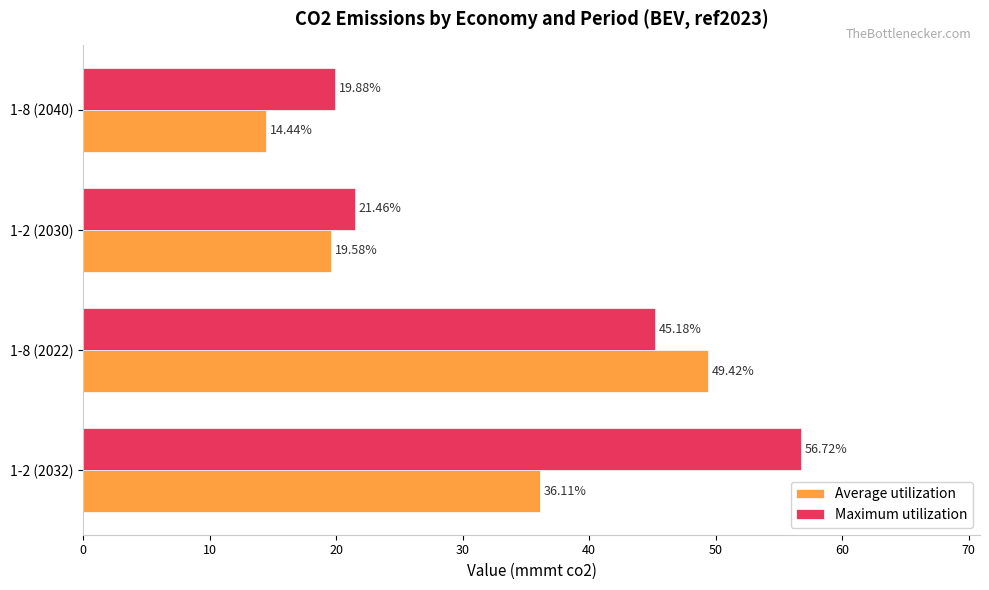

Which label corresponds to the smallest value in the chart?

1-8 (2040)